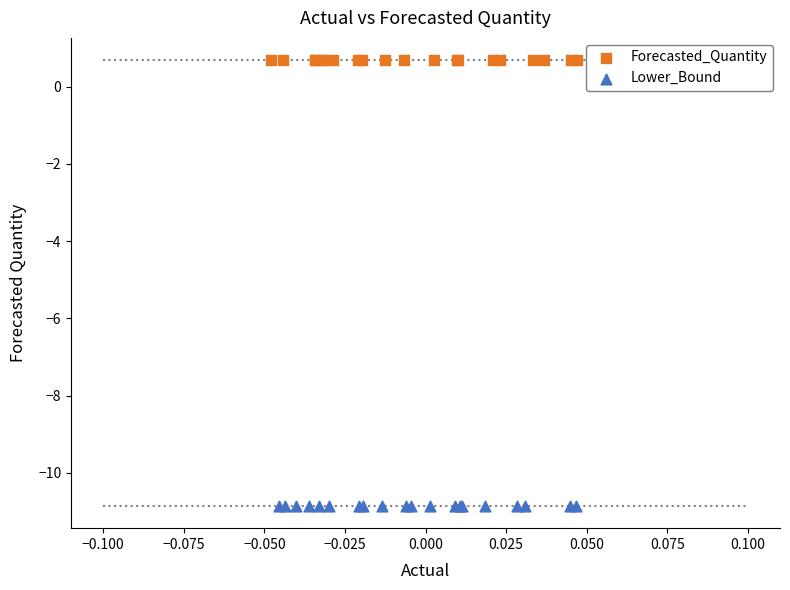

Which series reaches the maximum Y coordinate?

Forecasted_Quantity